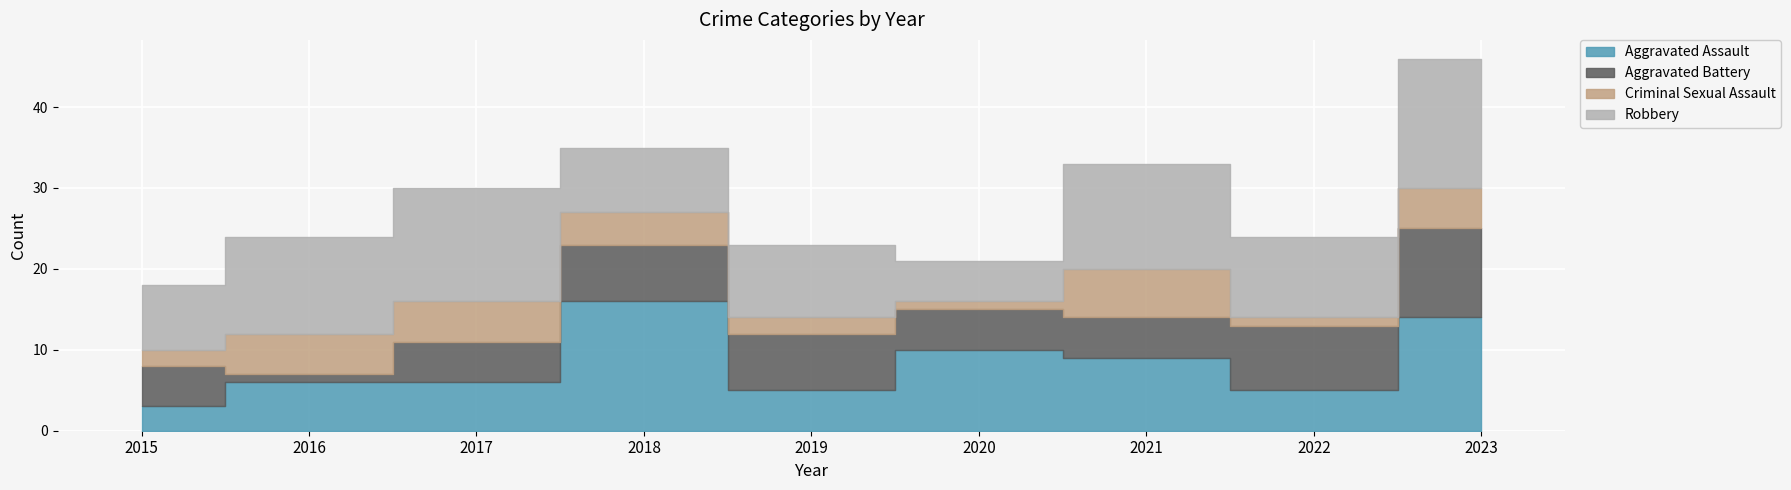

What is the difference between the maximum and minimum values in the Aggravated Assault series?

13